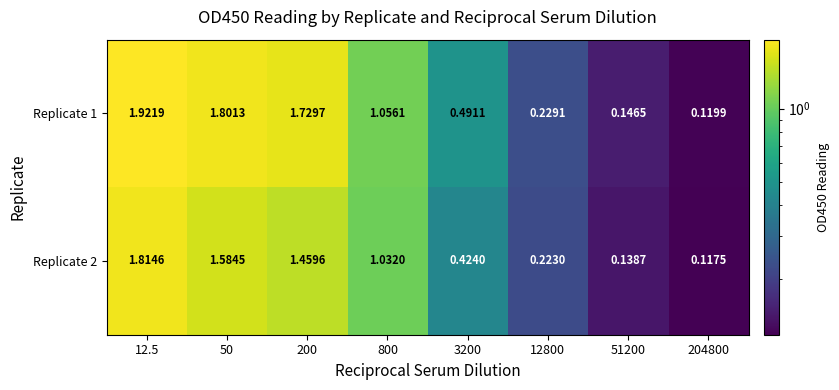

Is the value of Replicate 2 at 204800 greater than the value of Replicate 1 at 12800?

No